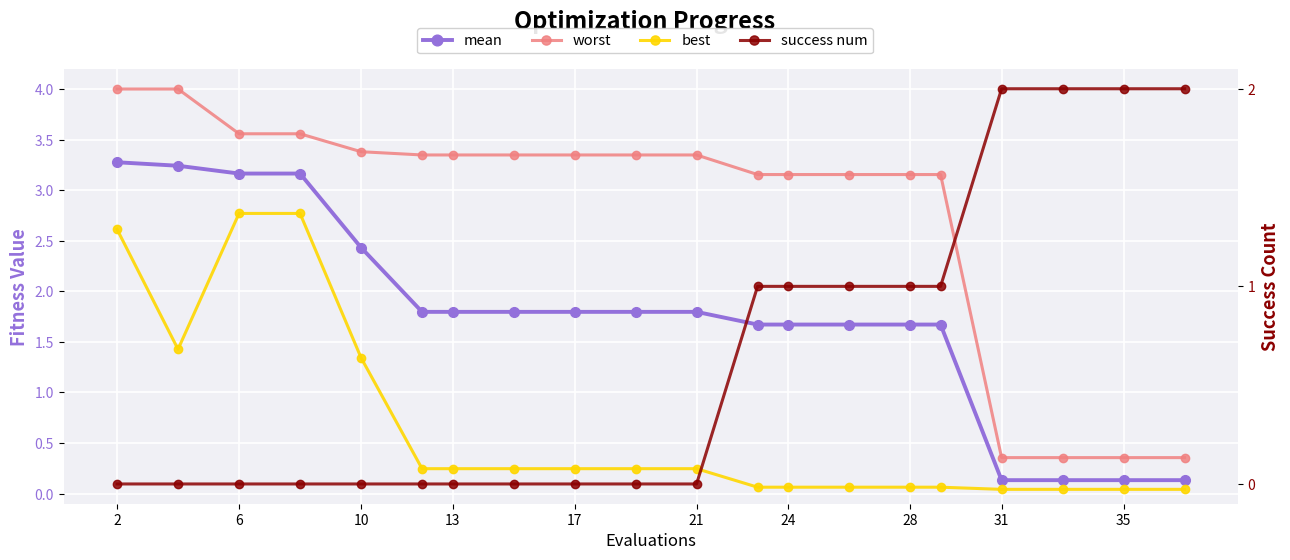

What is the difference between the maximum and minimum values in the best series?

2.7